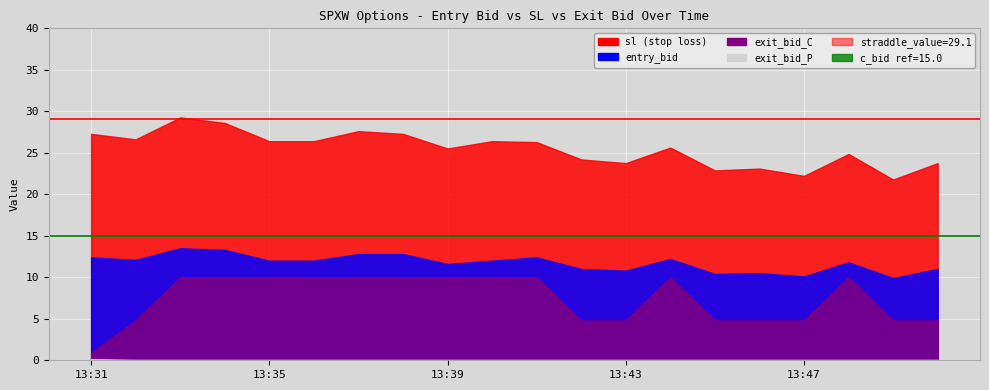

What is the value of the c_bid reference point at the 2nd from the left?

15.0